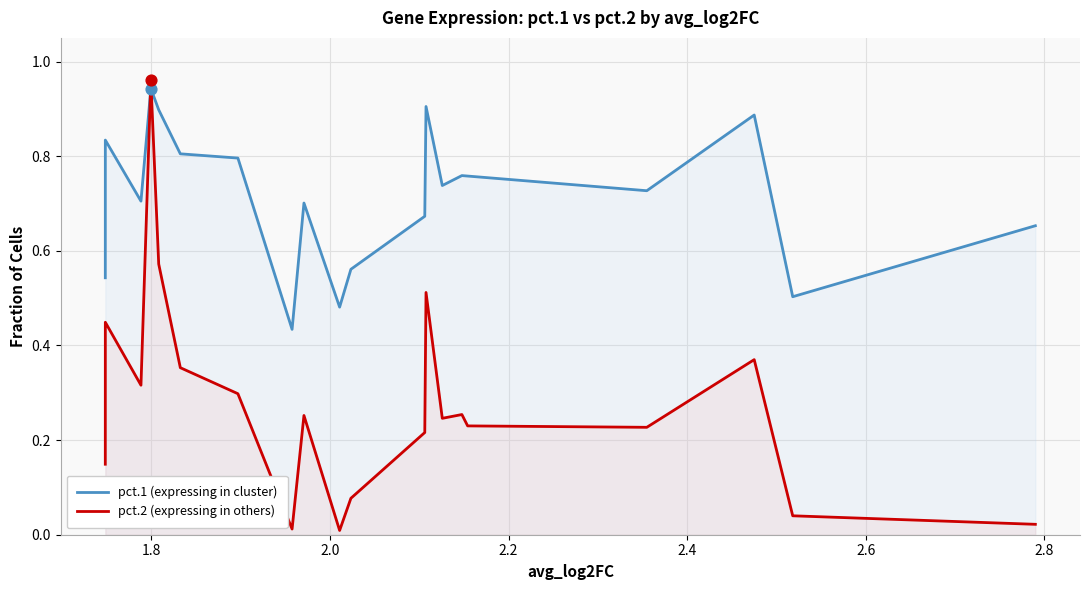

Which series reaches the minimum Y coordinate?

pct.2 (expressing in others)